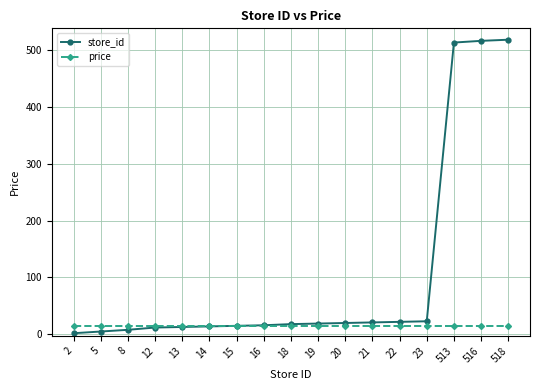

Is it true that store_id equals 513.0 at 513?

True